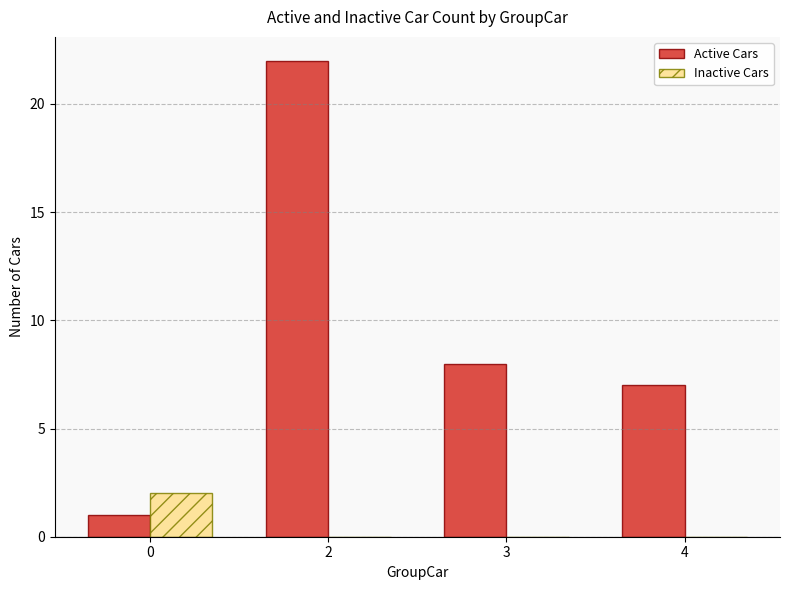

The Inactive Cars series shows 3 at 0. True or false?

False